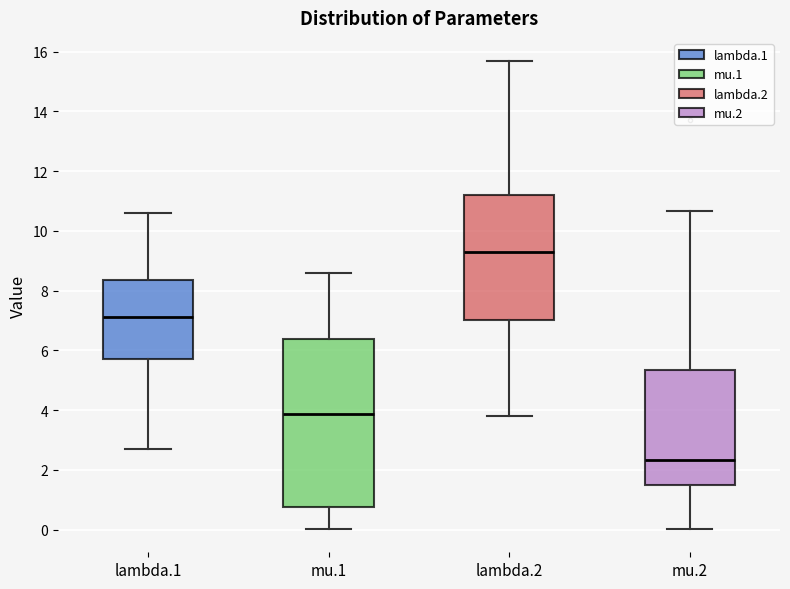

Which box is the tallest, from its lower edge to its upper edge?

mu.1